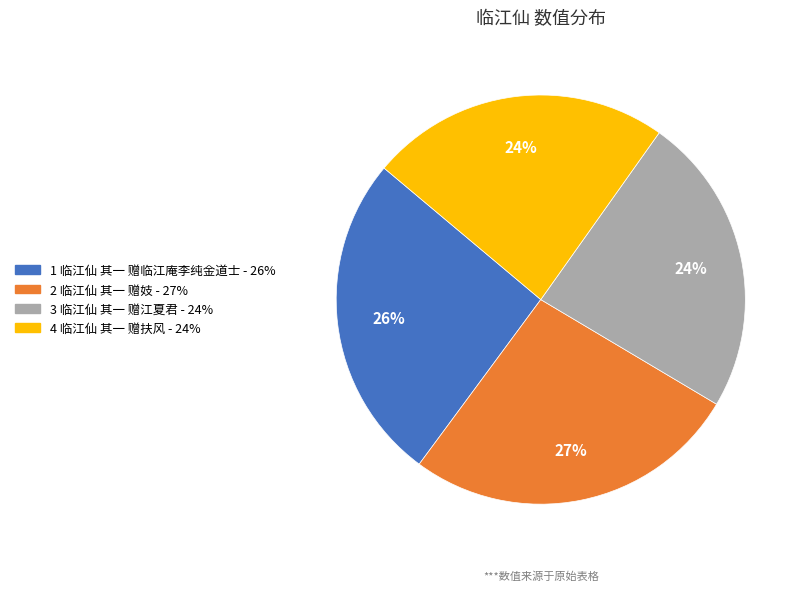

Does any single category account for the majority?

No